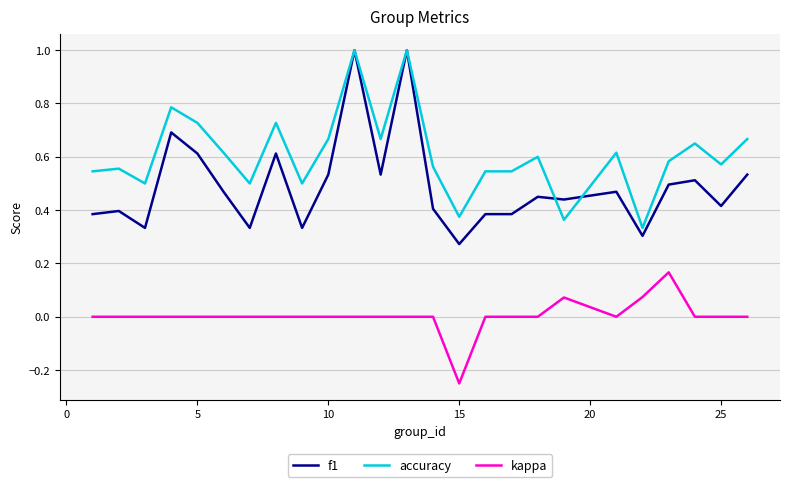

Which series has the widest spread of values?

f1